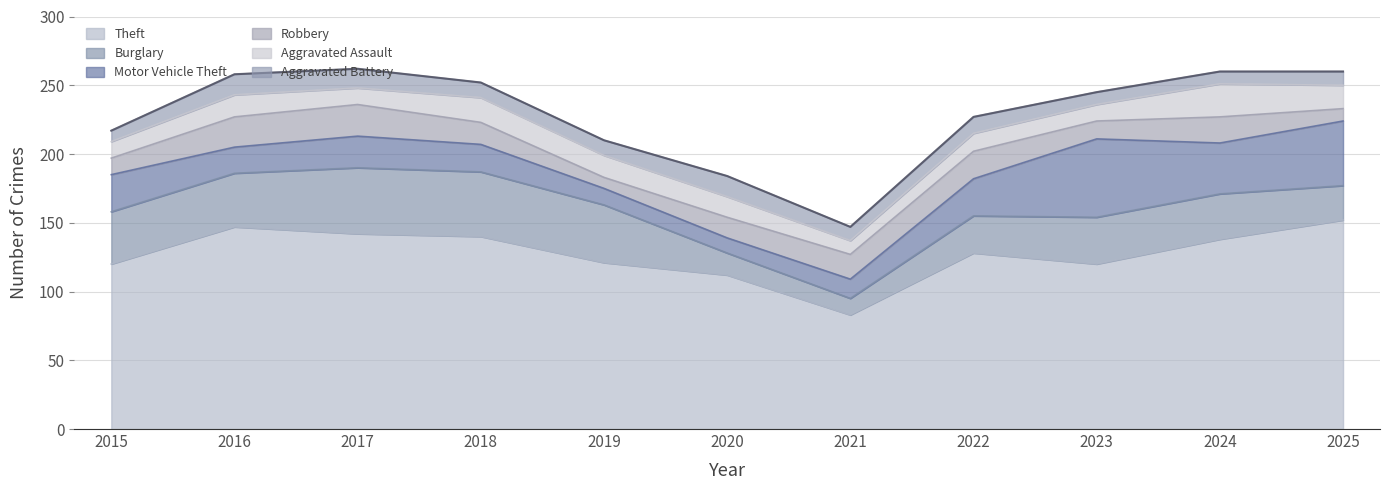

Does the chart display data point markers on the line(s)?

No